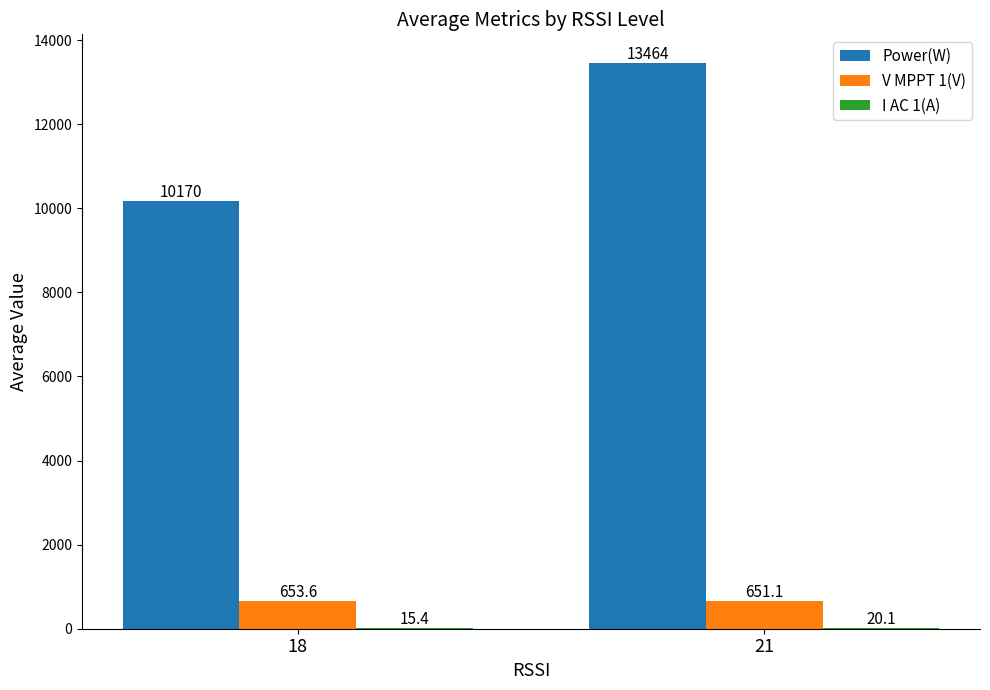

What is the difference between the V MPPT 1(V) values at 21 and 18?

2.5